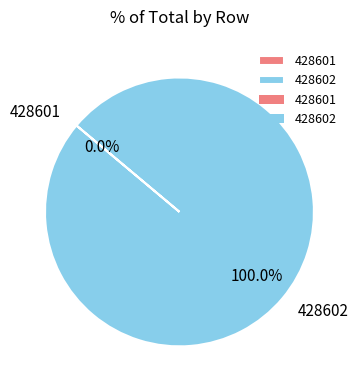

Combined, do 428601 and 428602 account for over 50%?

Yes